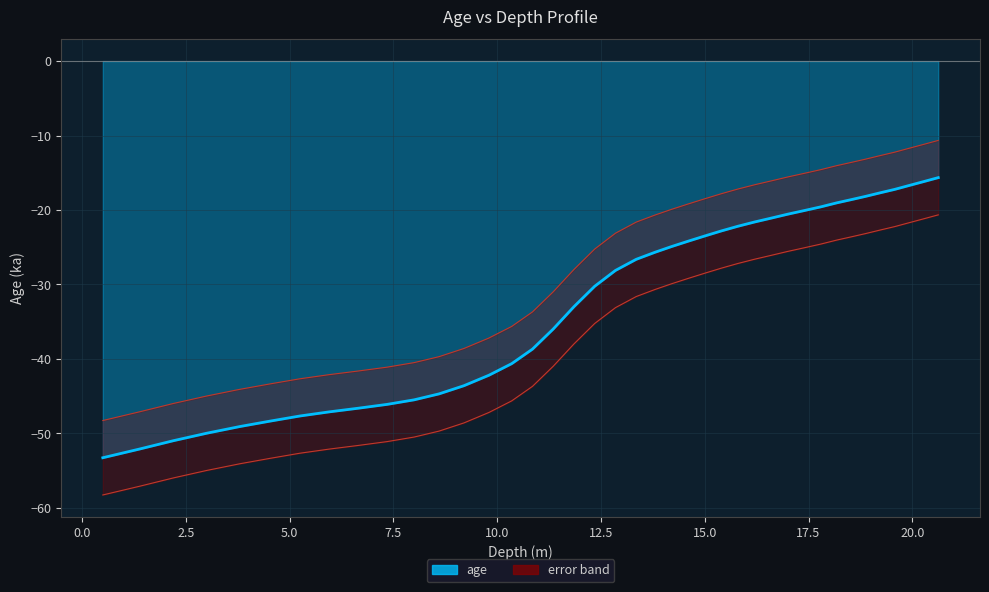

How many lines are shown in the chart?

1